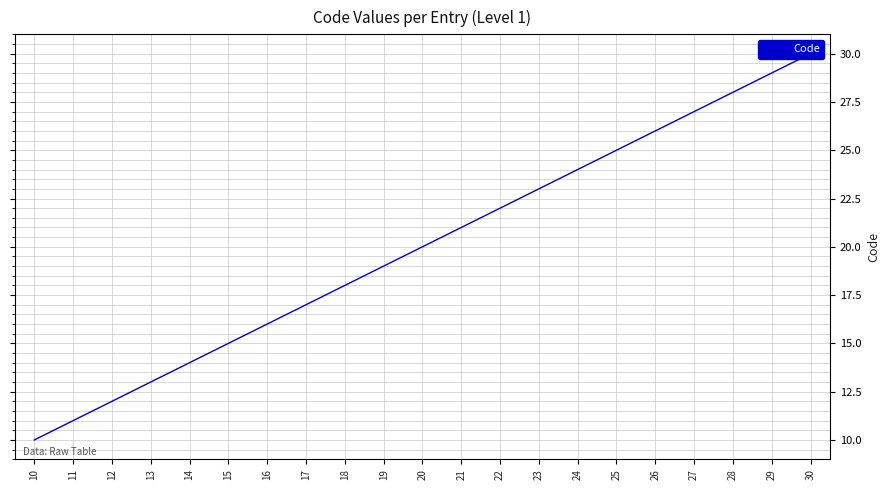

What value does the data have at 25?

25